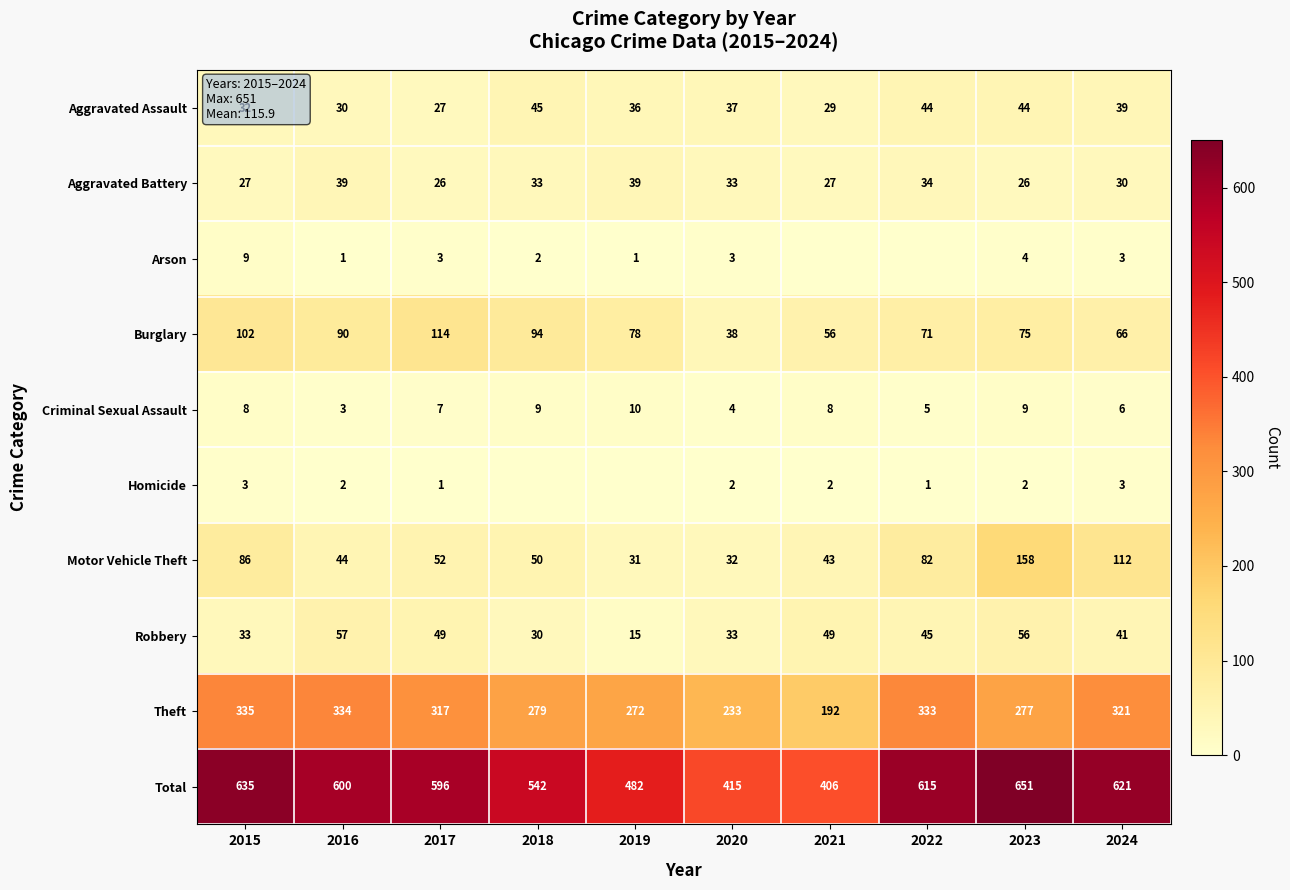

True or false: Criminal Sexual Assault has a value of 4 at 2020.

True